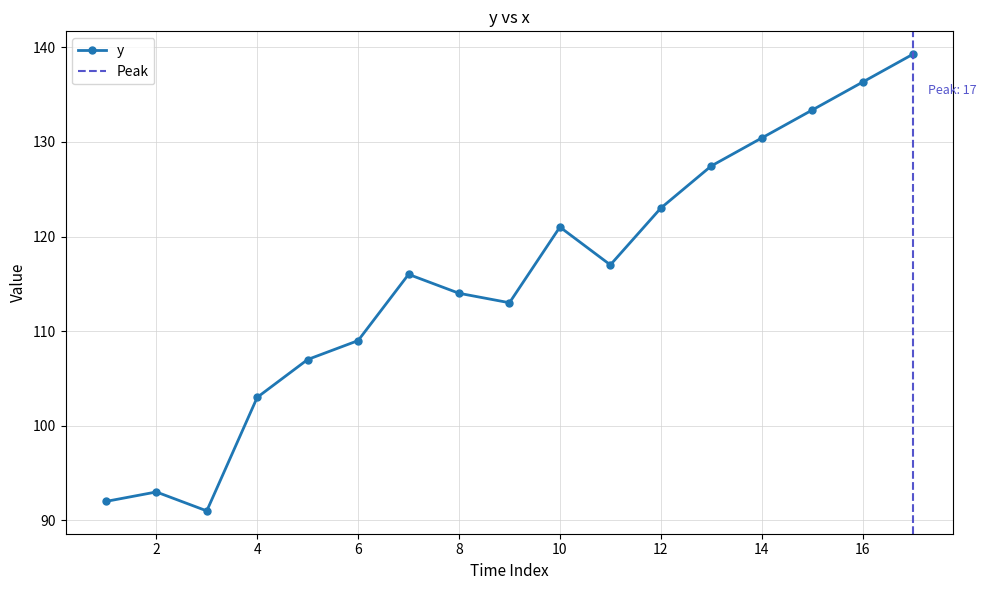

What is the ratio of the value at 9 to the value at 5?

1.1